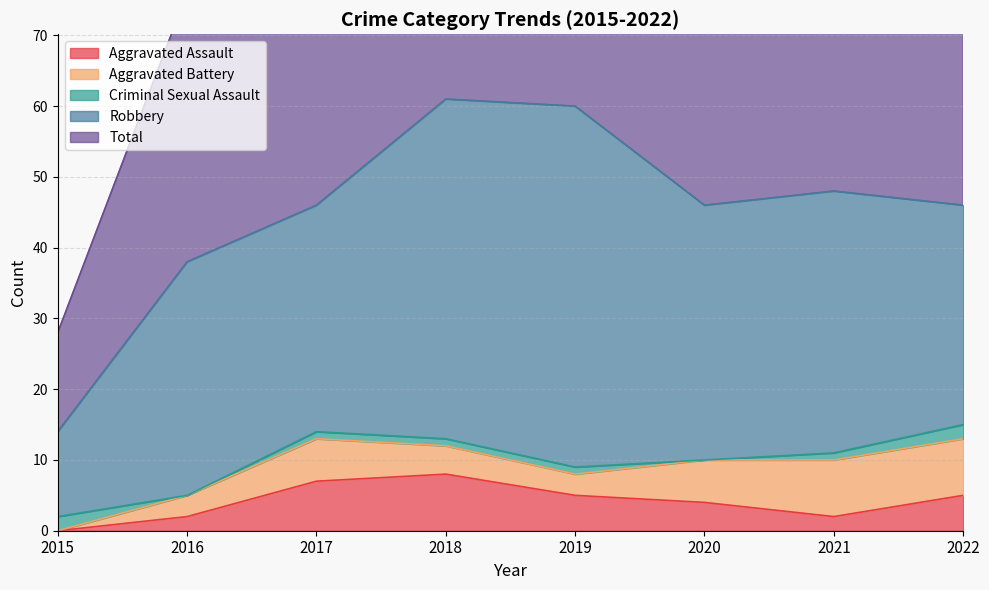

The value of Criminal Sexual Assault at 2016 is 0. True or false?

True